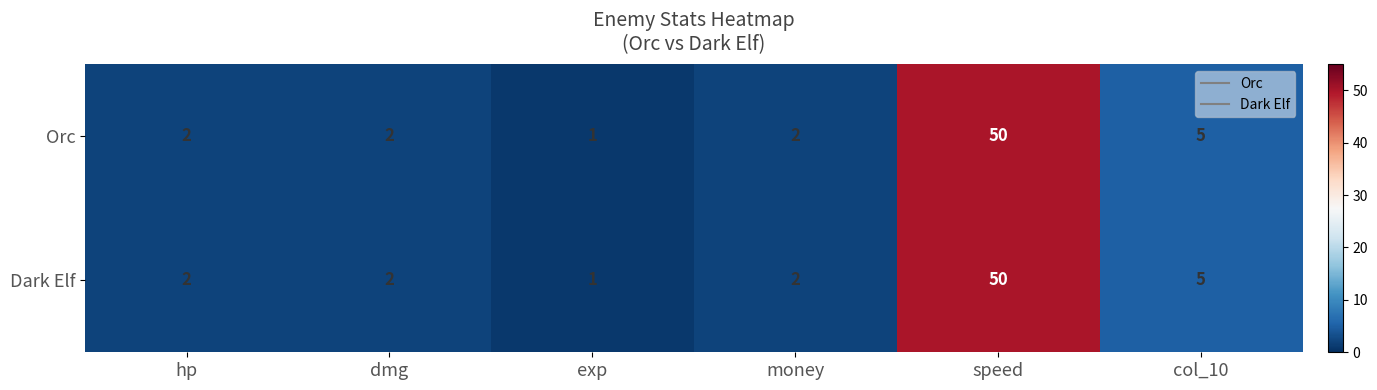

True or false: Orc has a value of 2 at money.

True